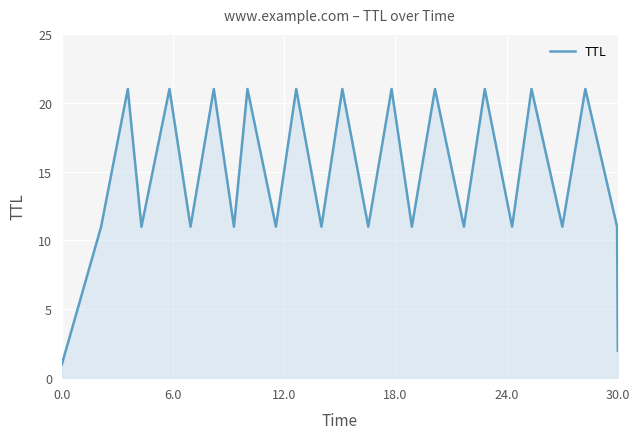

How many interior local valleys (lower than both neighbors) does the data have?

10